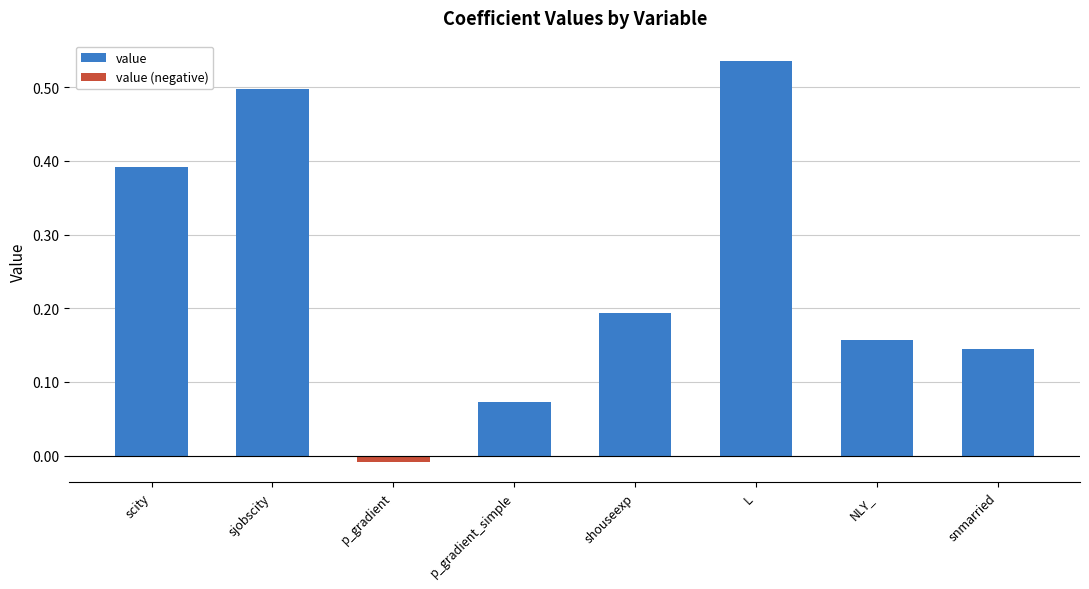

What is the spread (max minus min) of values at snmarried?

0.1